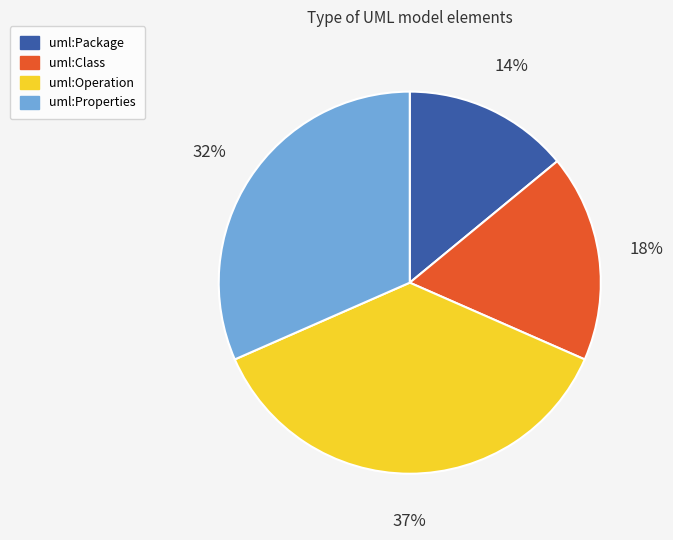

How many slices are in this pie chart?

4